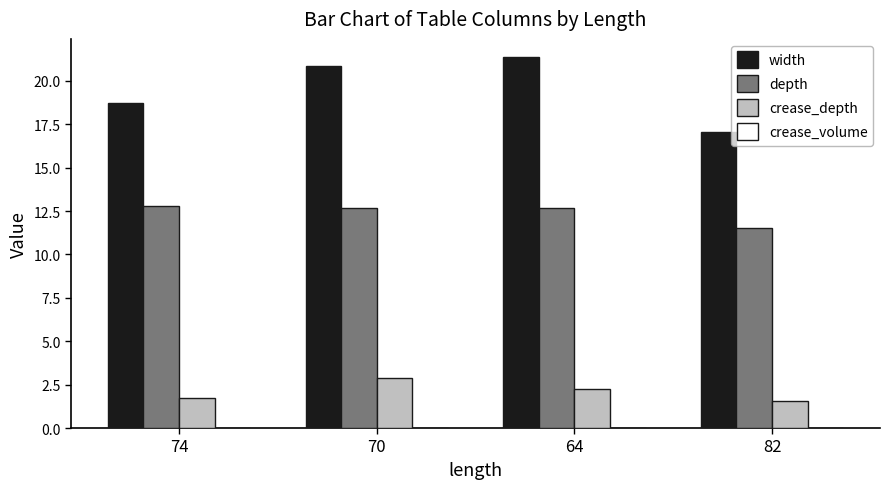

Which series has the largest total across all categories?

width